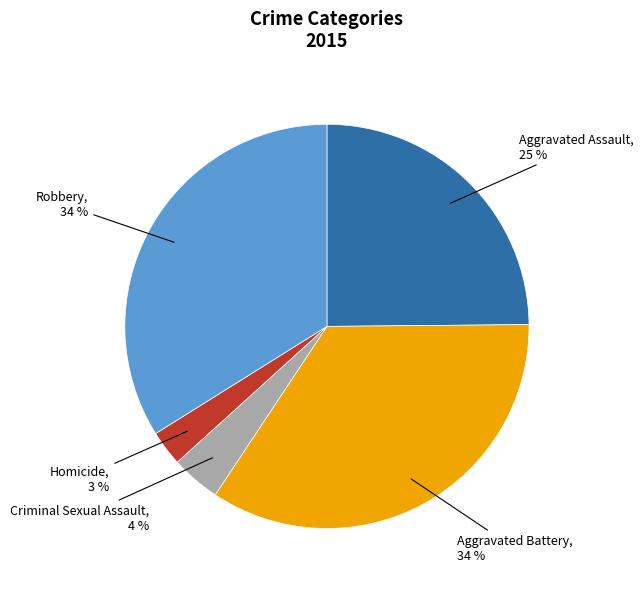

To the nearest percent, what is the difference between the Robbery and Aggravated Assault slice percentages?

9%